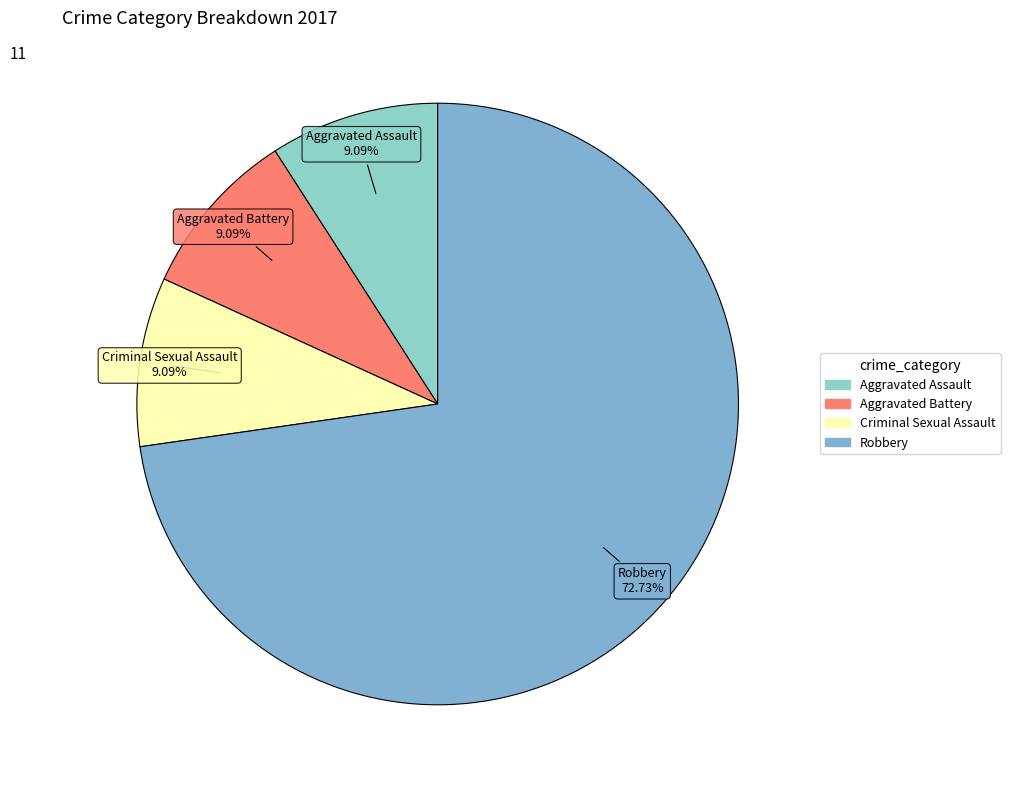

Which category has the biggest portion of the pie?

Robbery